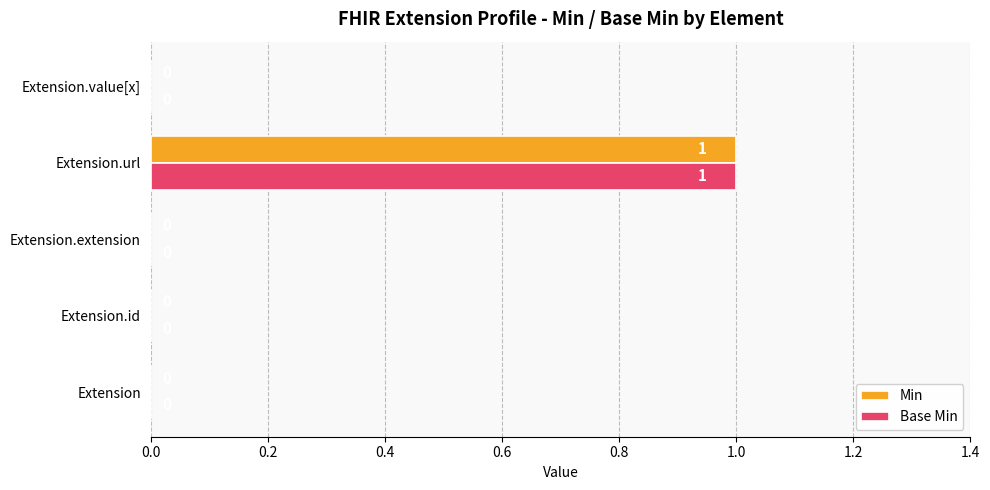

True or false: Base Min has a value of 0 at Extension.

True